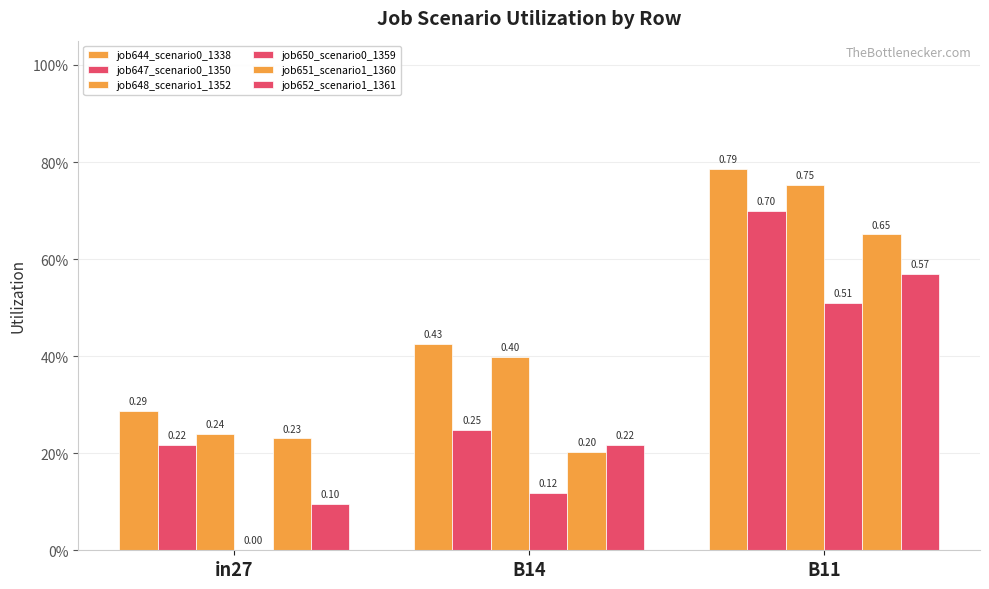

Does the chart contain stacked bars?

No